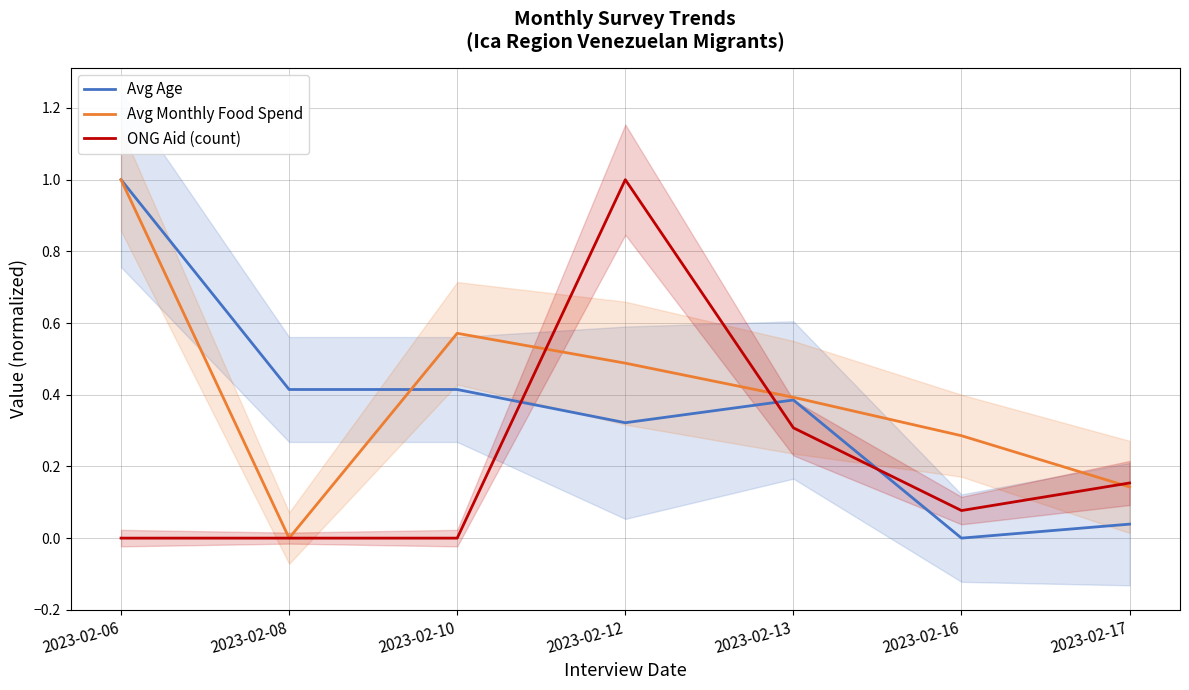

At which category does Avg Age reach its first local valley?

2023-02-12